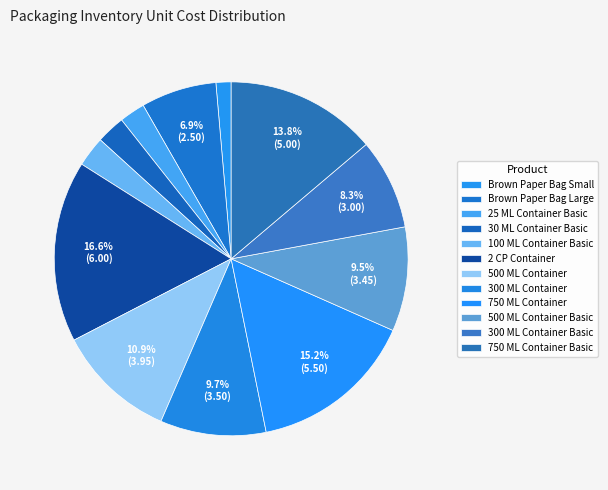

Is it true that 750 ML Container Basic is 19% of the pie?

False